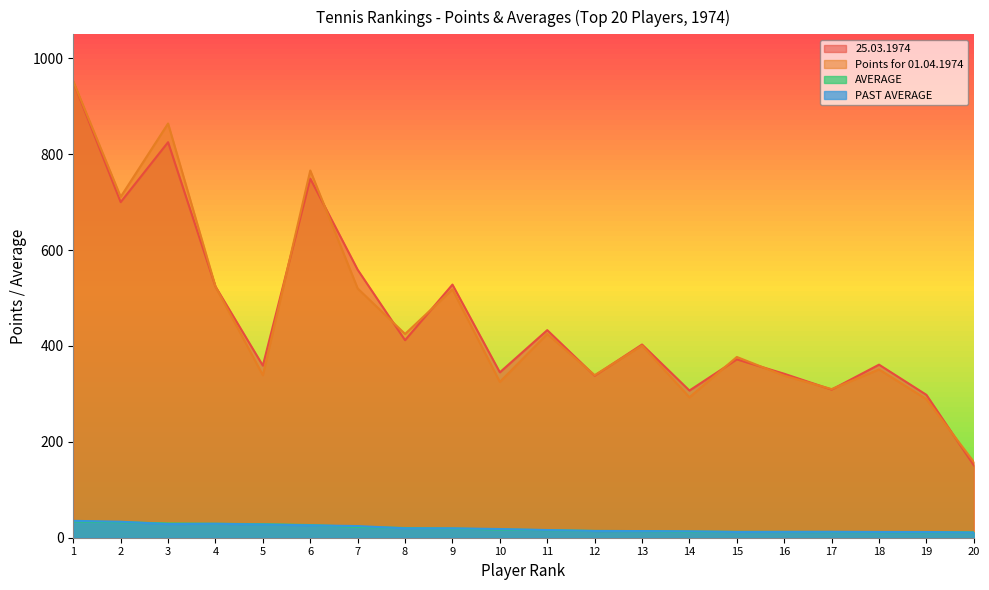

What is the value of the 25.03.1974 point at the 5th from the left?

359.0